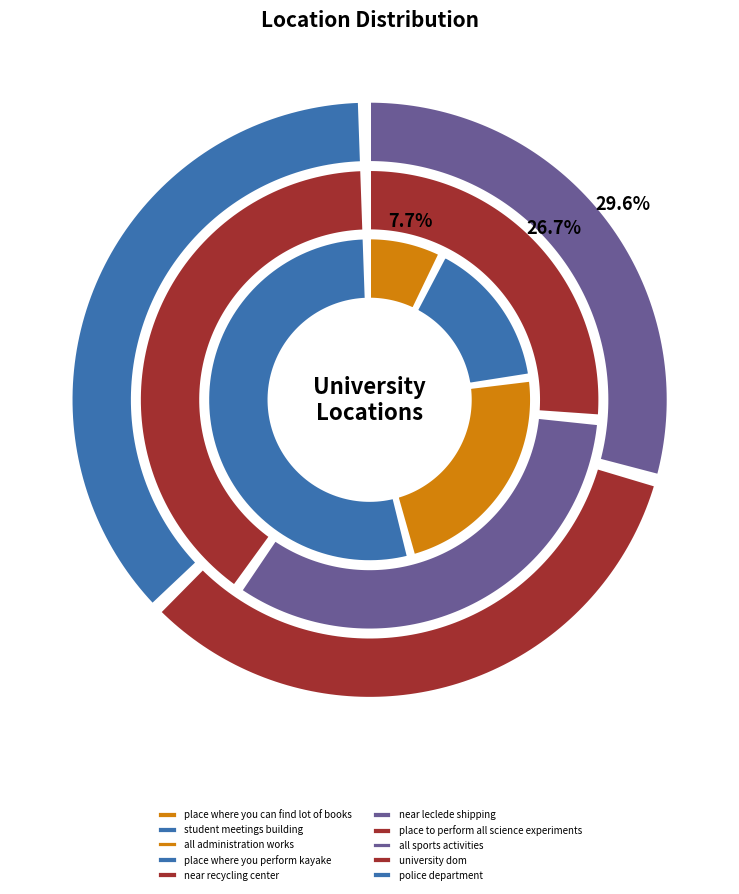

To the nearest percent, what is the difference between the student meetings building and place where you perform kayake slice percentages?

9%